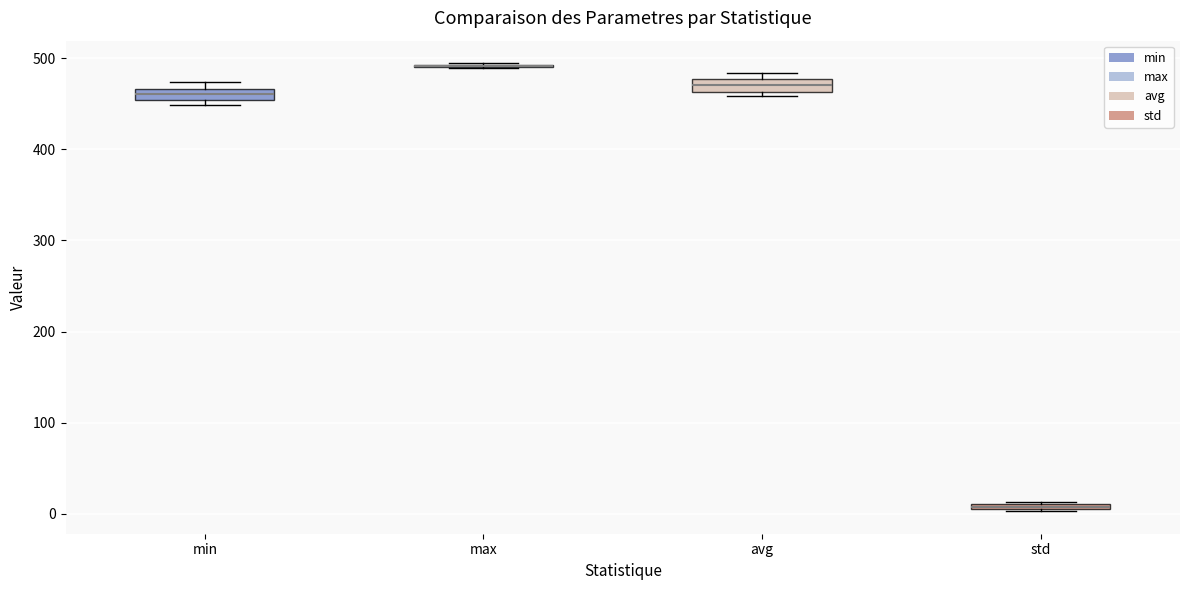

Where is the lower edge of the box for std on the y-axis? The values are not printed on the chart, so give them approximately, as read against the axis.

0